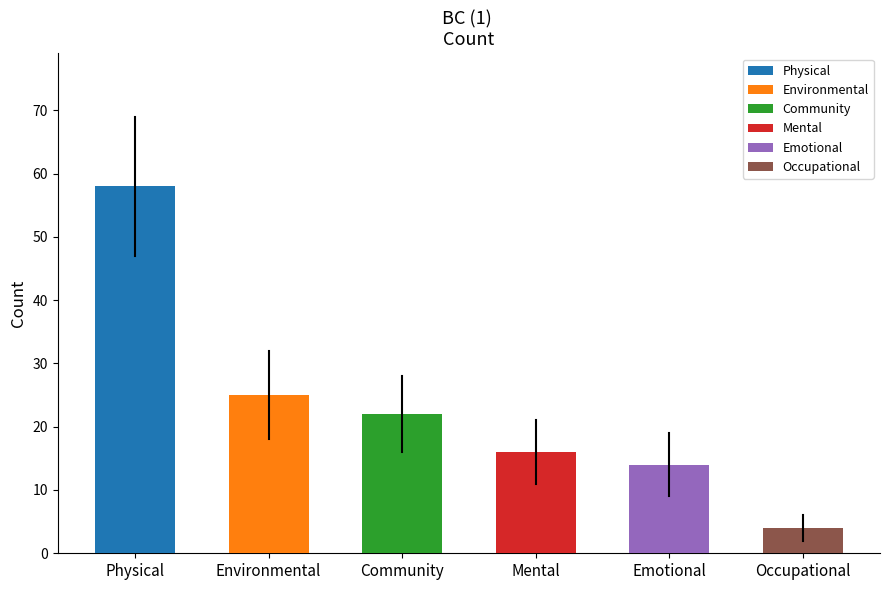

What is the change in value from Physical to Community?

-36